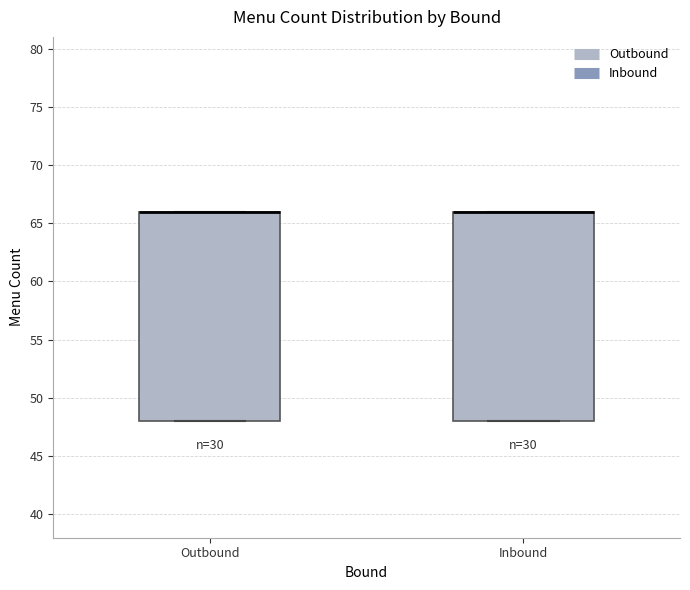

Reading left to right, transcribe this box plot: for each box, give where its median line is, the range the box spans, and where its two whiskers end, as read against the y-axis. The values are not printed on the chart, so give them approximately, as read against the axis.

Outbound: median 66 (drawn on the box's upper edge), box 48 to 66, whiskers 48 to 66
Inbound: median 66 (drawn on the box's upper edge), box 48 to 66, whiskers 48 to 66